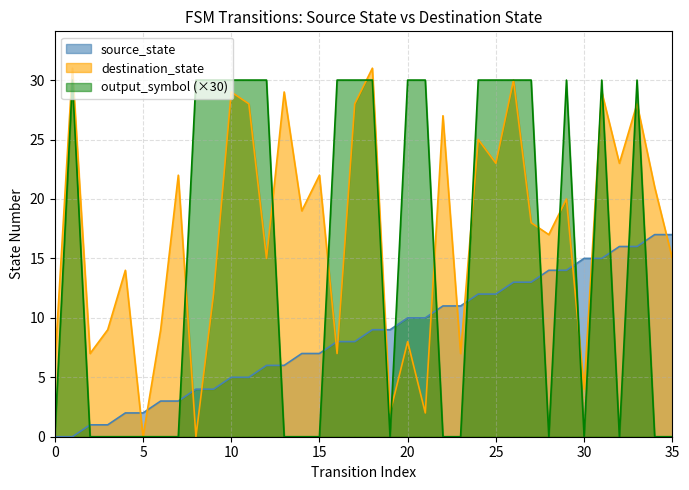

Is the value of destination_state at 16 greater than the value of source_state at 14?

Yes